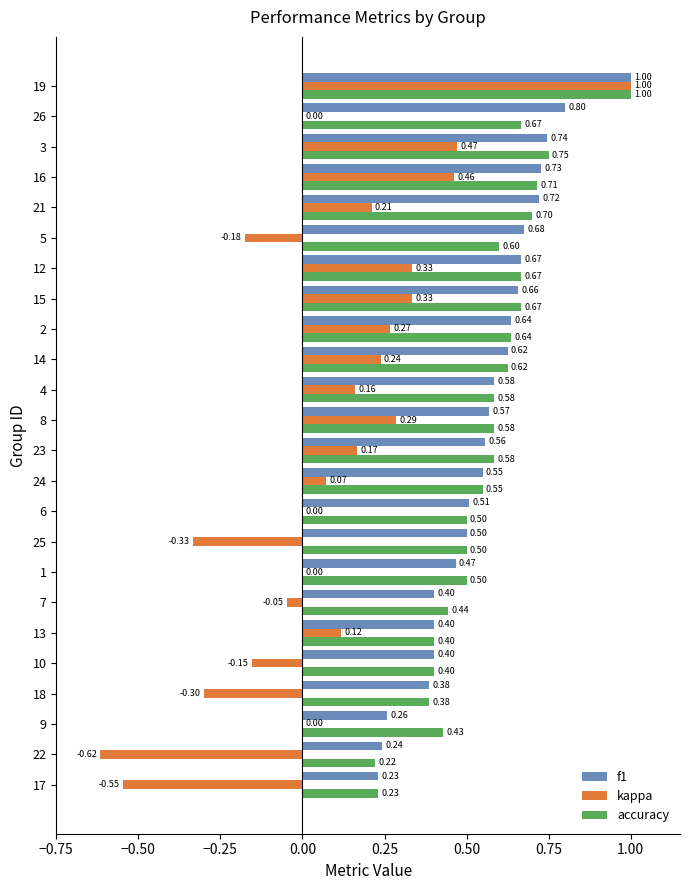

Which series changed the most between 15 and 5?

kappa